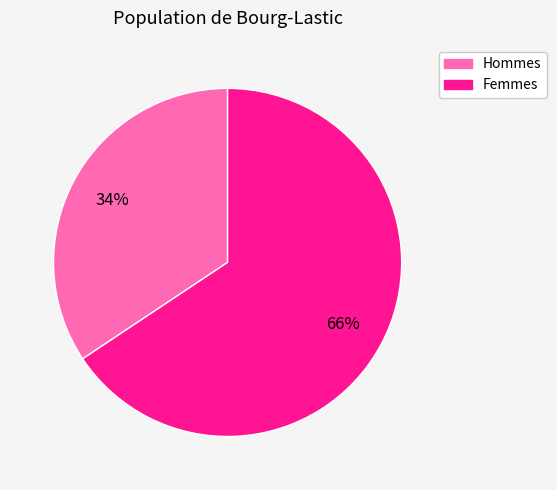

What percentage is the Hommes slice, to the nearest percent?

34%